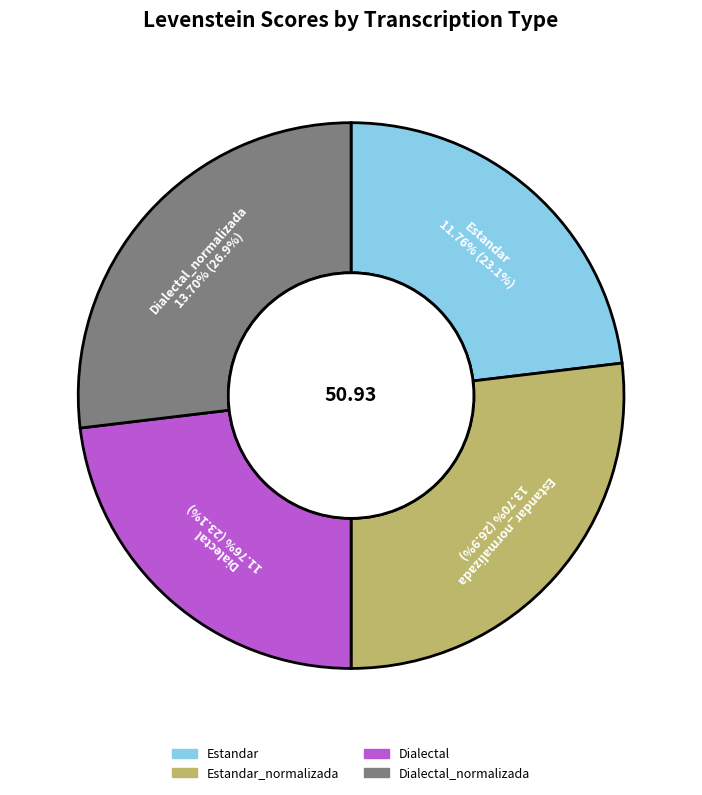

Which has a higher value, Dialectal_normalizada or Estandar?

Dialectal_normalizada